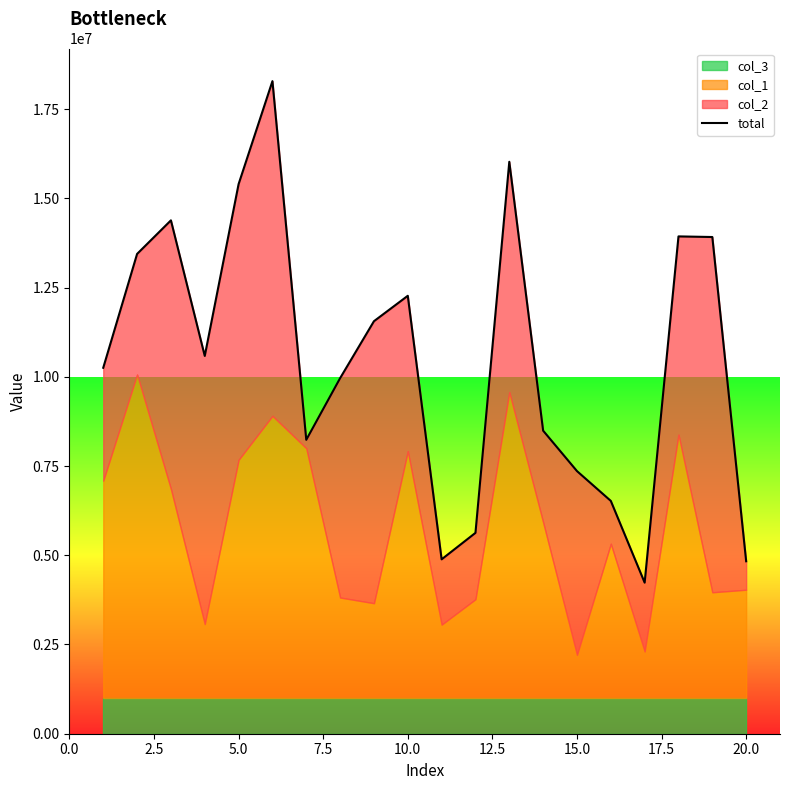

Is it true that the value at 20.0 is 6874898?

False